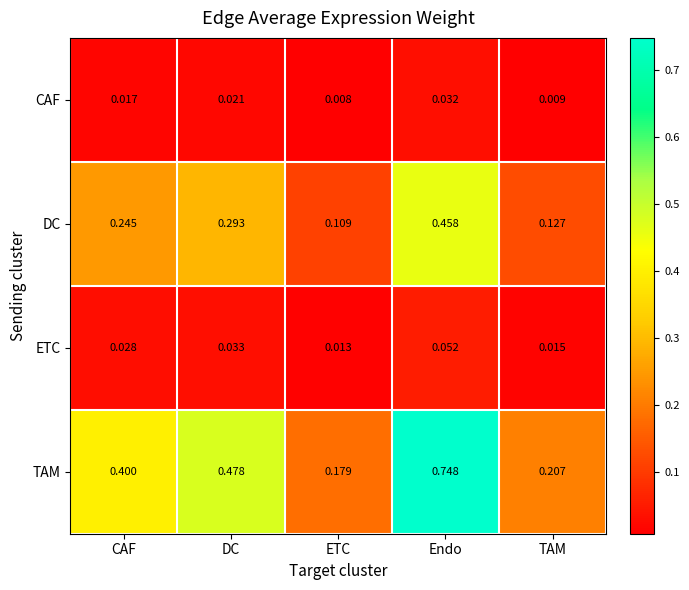

Which category has the highest value across all series?

Endo